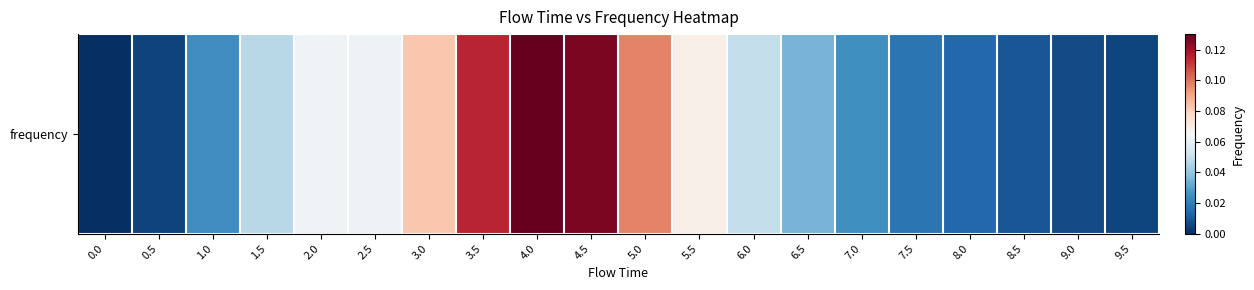

Is it true that the value at 1.5 is 0.0?

False